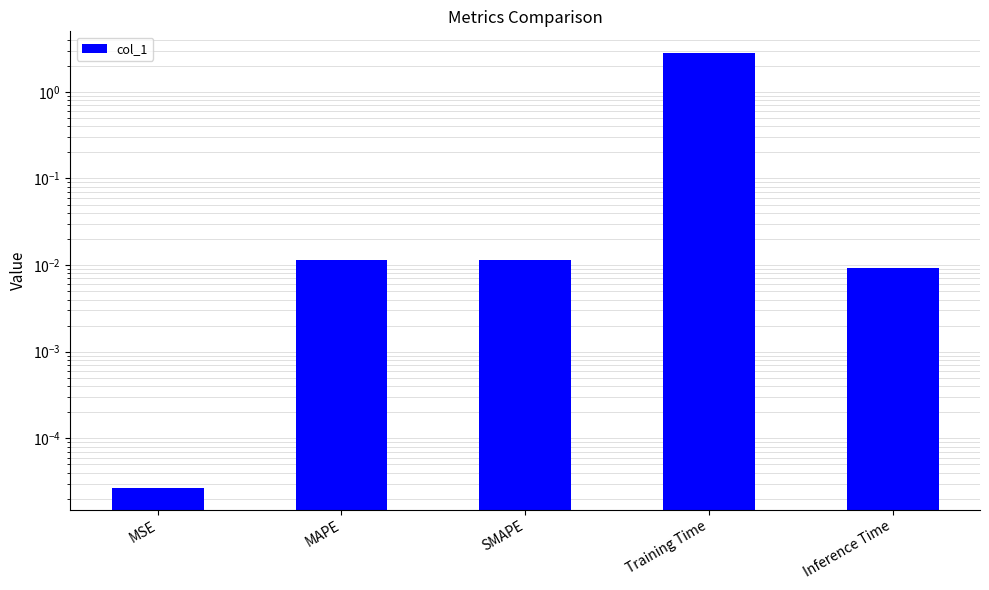

Which category has the lowest value across all series?

MSE